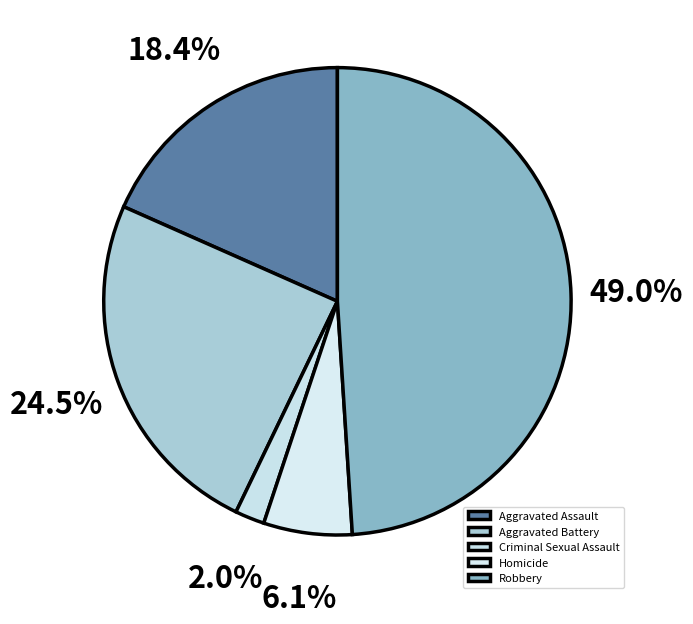

To the nearest percent, what is the difference between the largest and smallest slice percentages?

47%